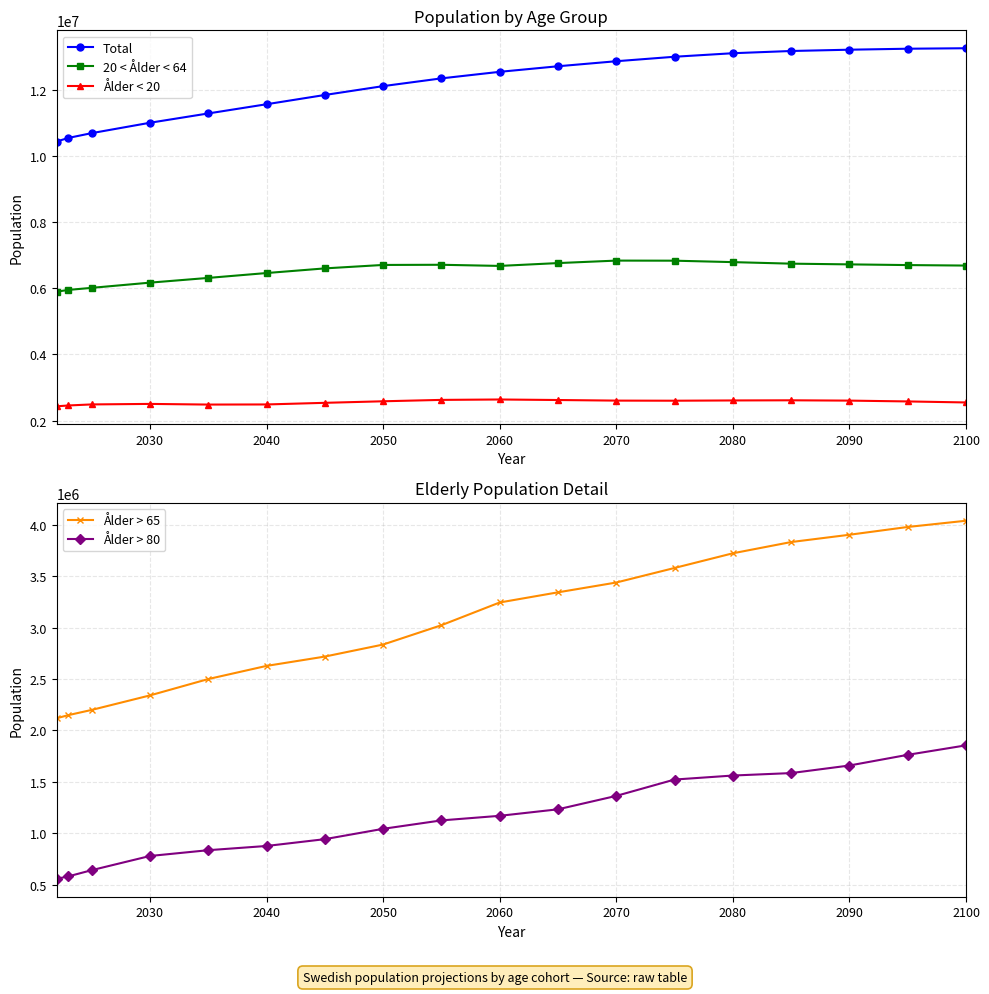

How many interior local valleys does the Ålder < 20 series have?

2